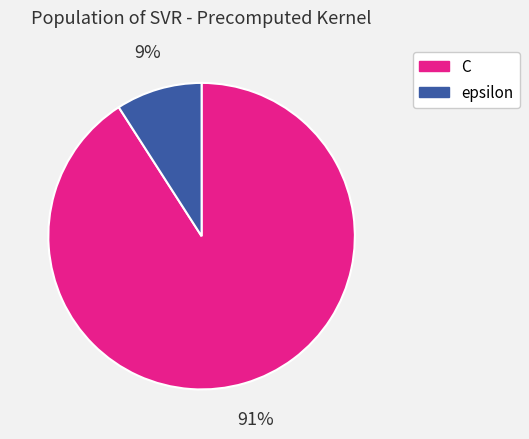

The C slice represents 81% of the pie. True or false?

False